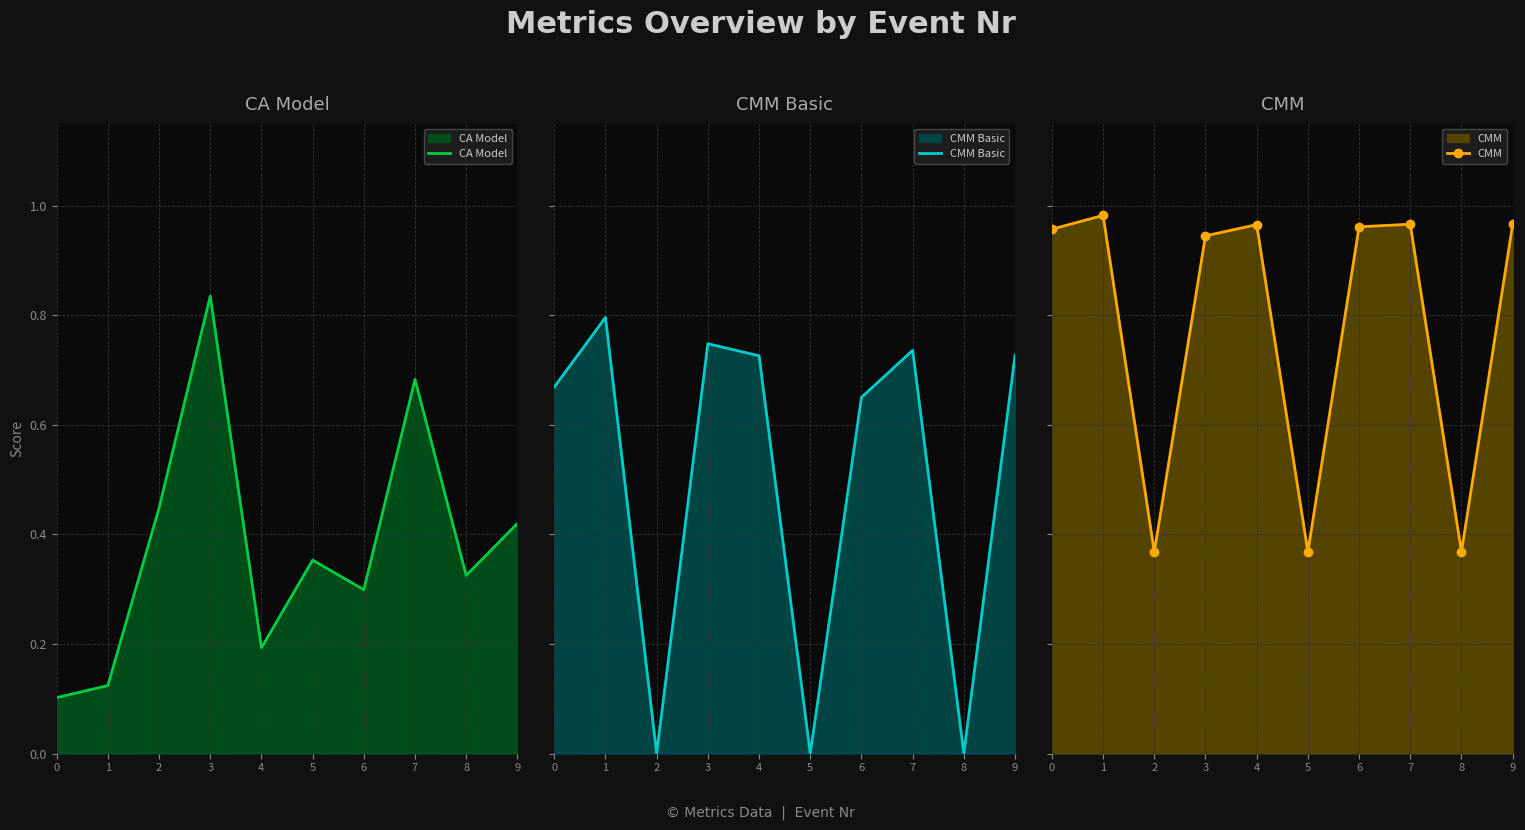

What value does the CMM Basic series have at 4?

0.7